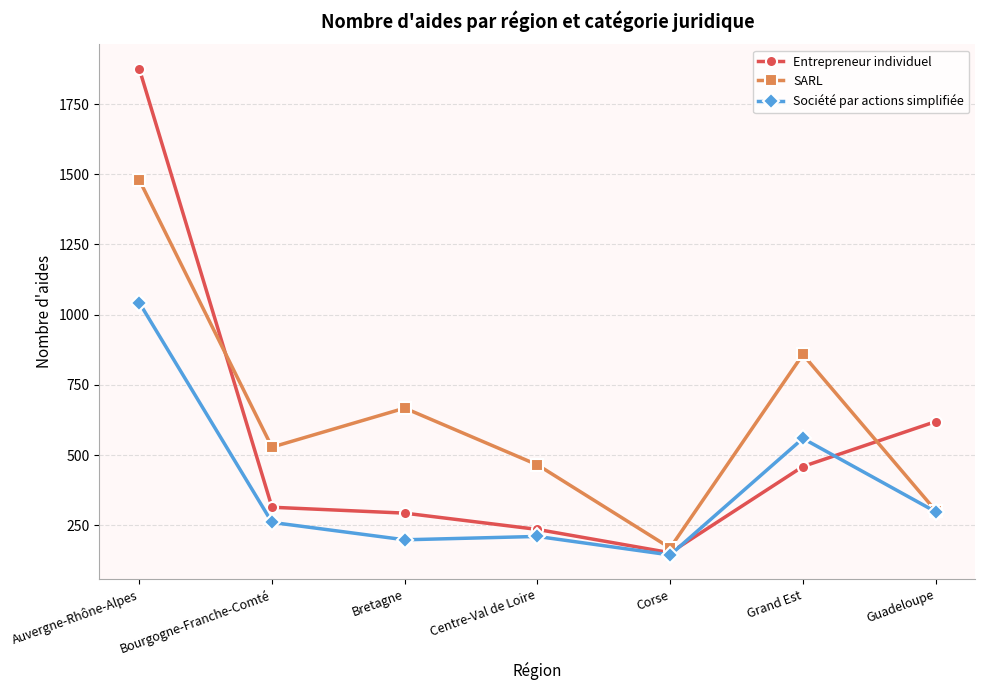

What is the minimum value for SARL?

169